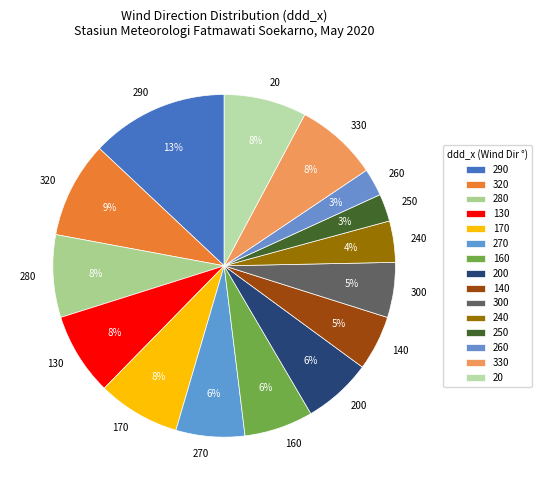

What is the largest slice in the pie chart?

290